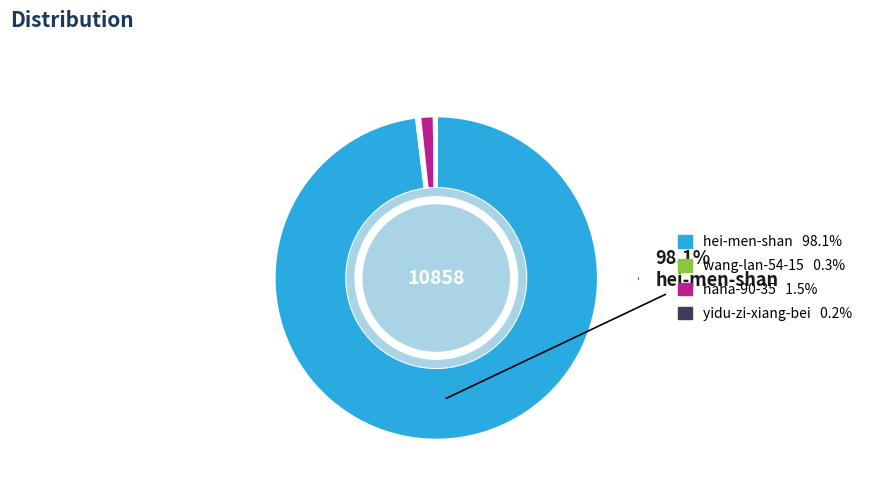

Is there a majority slice in this chart?

Yes